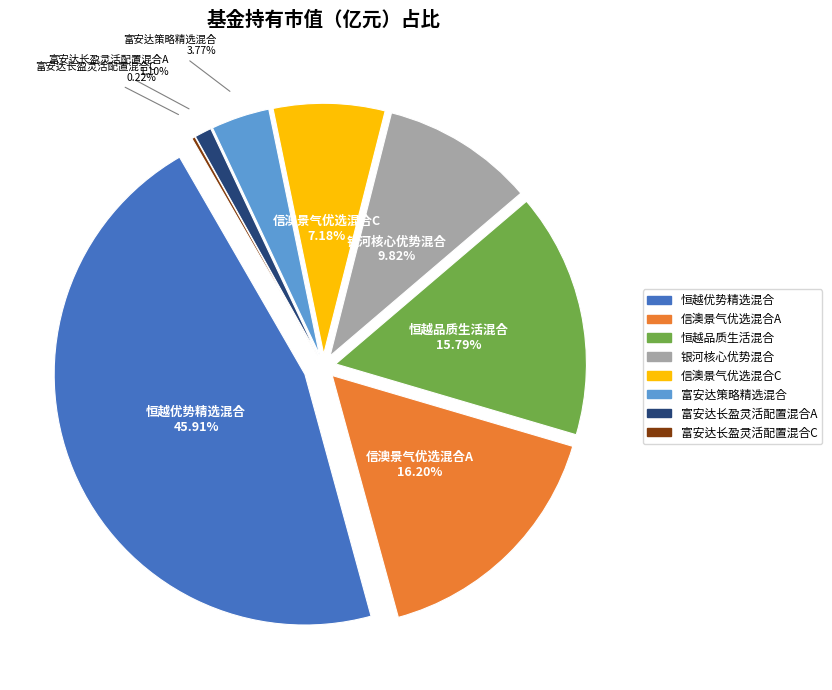

Between 信澳景气优选混合C and 信澳景气优选混合A, which is larger?

信澳景气优选混合A